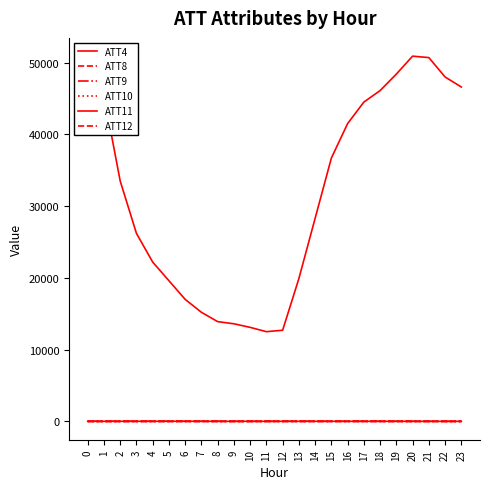

True or false: ATT12 has a value of -1.7 at 15.

True